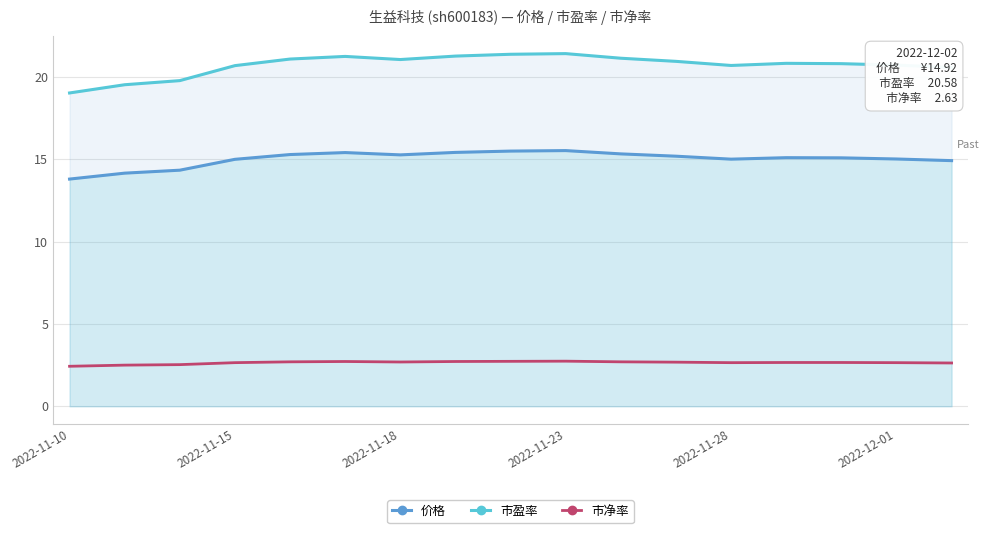

What is the difference between the highest and lowest values at 2022-11-10?

16.6